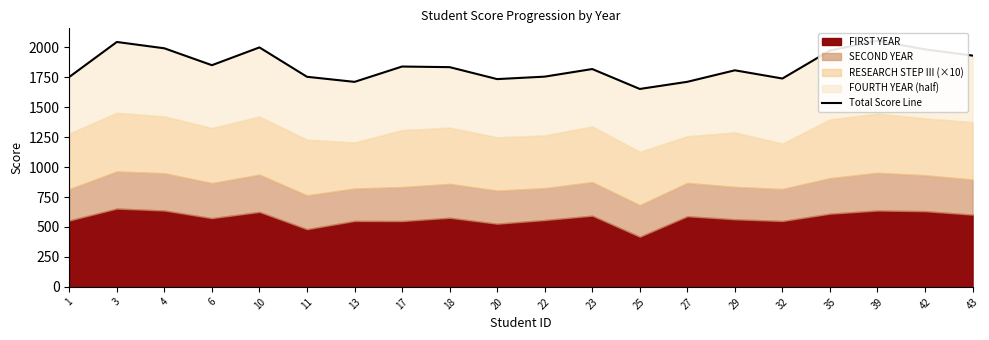

Rank the categories by value from highest to lowest.

39, 3, 10, 4, 42, 35, 43, 6, 17, 18, 23, 29, 22, 11, 1, 32, 20, 27, 13, 25